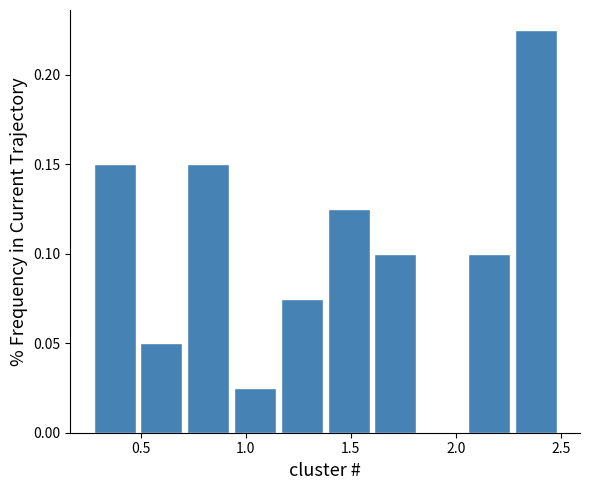

What is the height of the bar covering 1.60 to 1.80 on the x-axis? Neither the bar edges nor the heights are printed on the chart, so give them approximately, as read against the axes.

0.100